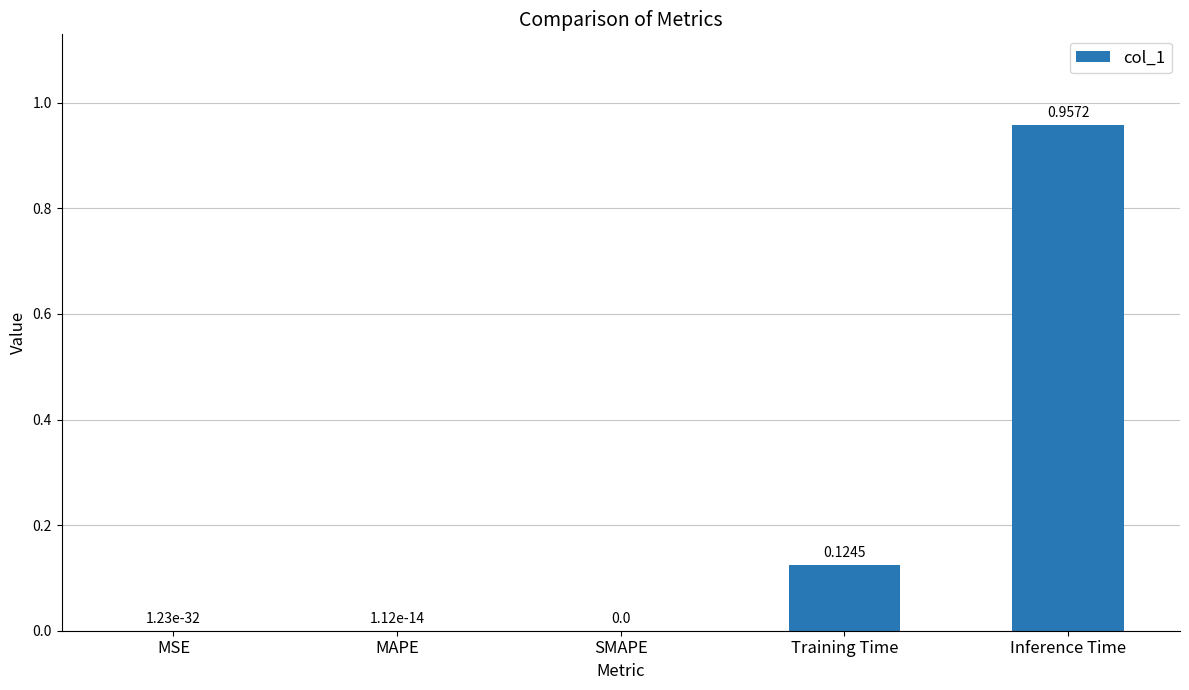

Which has a higher value, SMAPE or Training Time?

Training Time